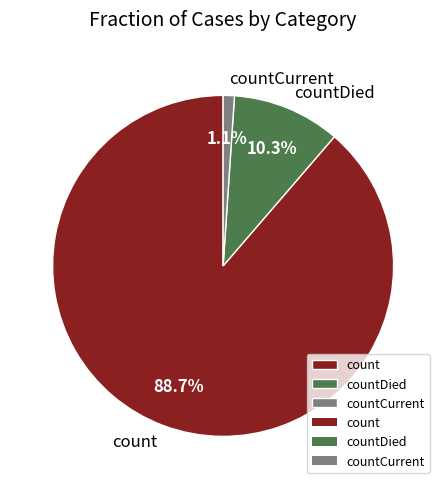

How many segments does this pie chart have?

3